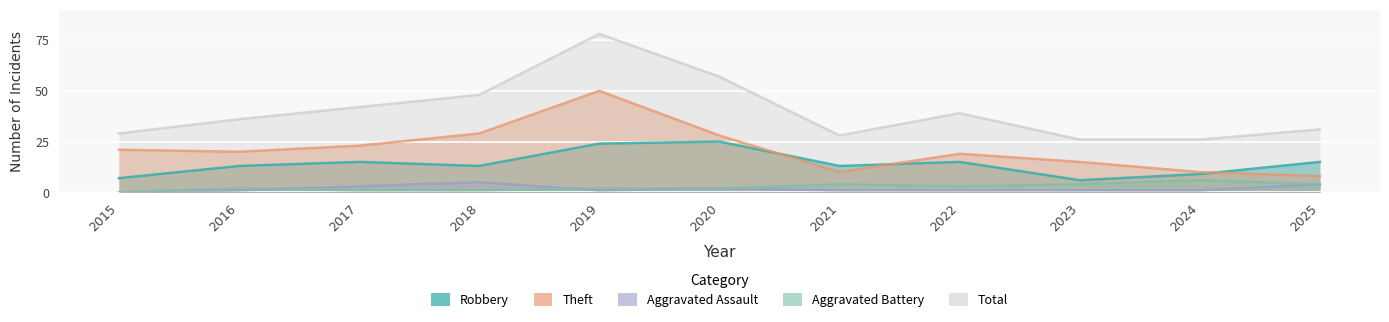

At which label is Aggravated Assault closest to 2?

2020